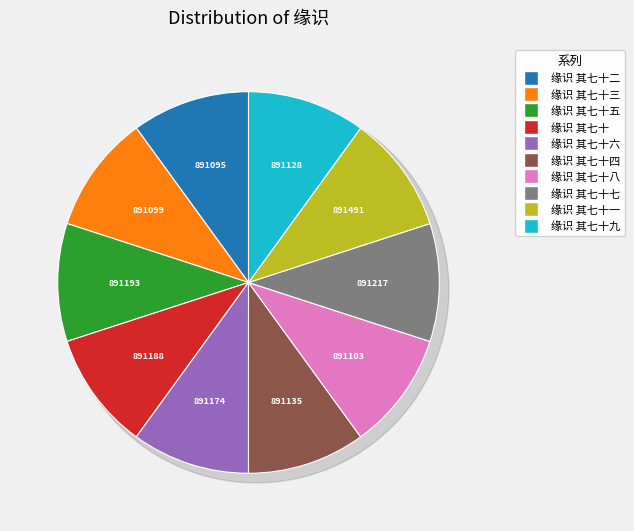

To the nearest percent, what percentage of the pie is 缘识 其七十八?

10%